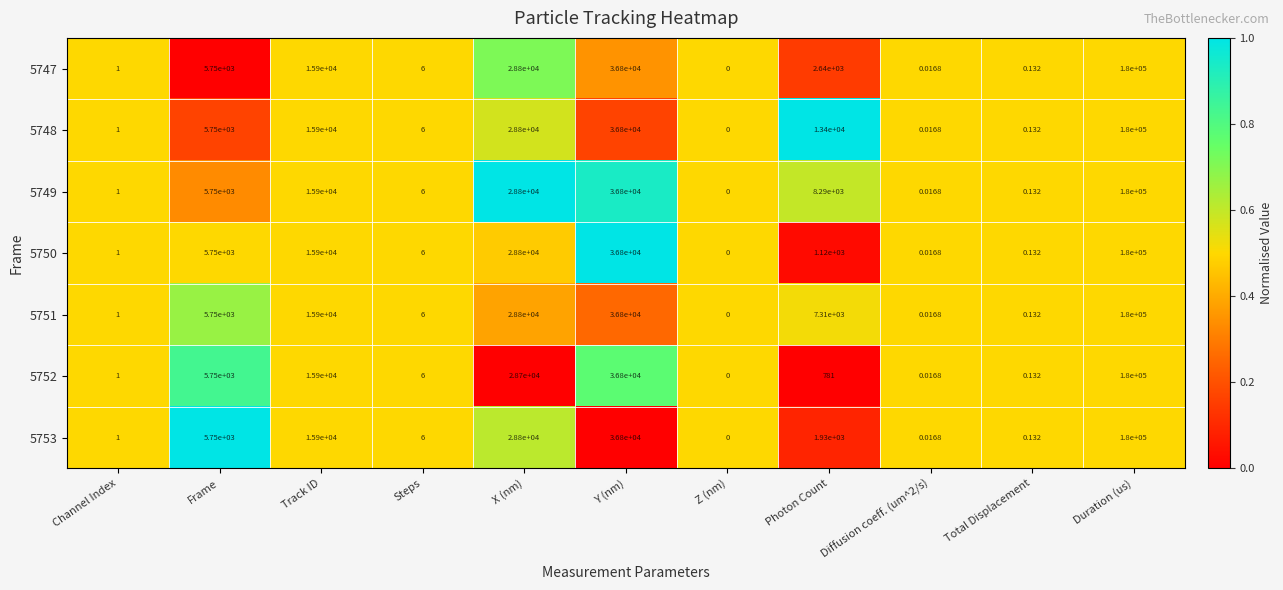

Is the value of 5752 at Z (nm) greater than the value of 5753 at Photon Count?

No